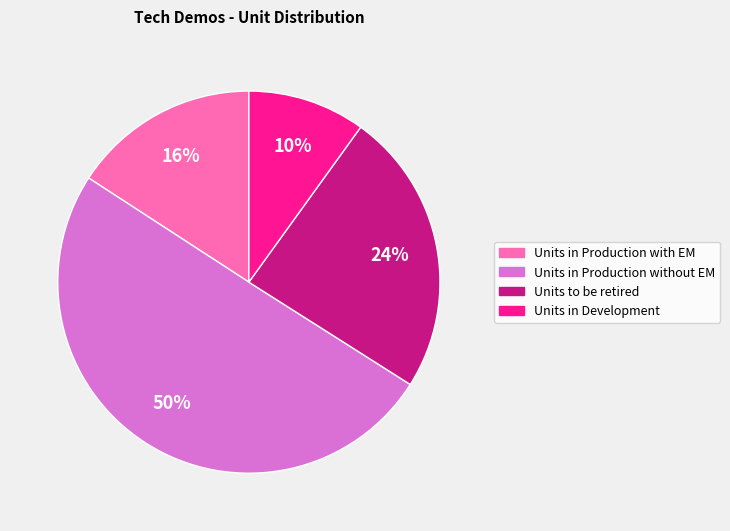

Count the number of slices in the pie.

4